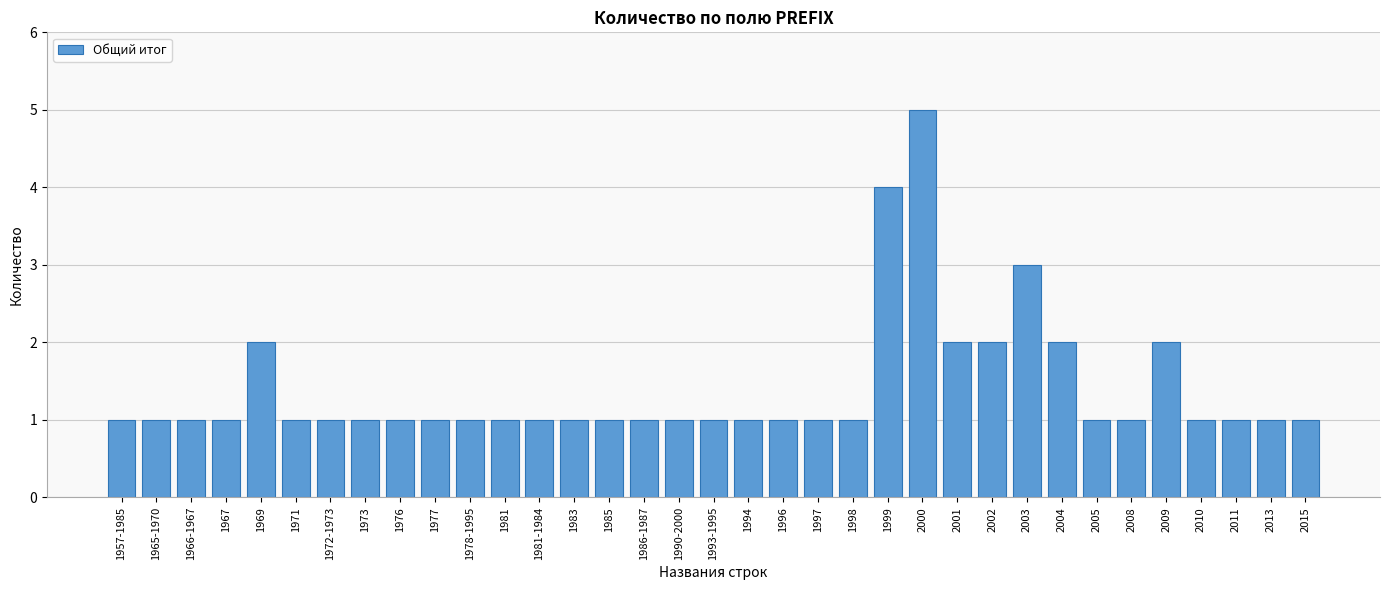

Which has a higher value, 1985 or 2002?

2002